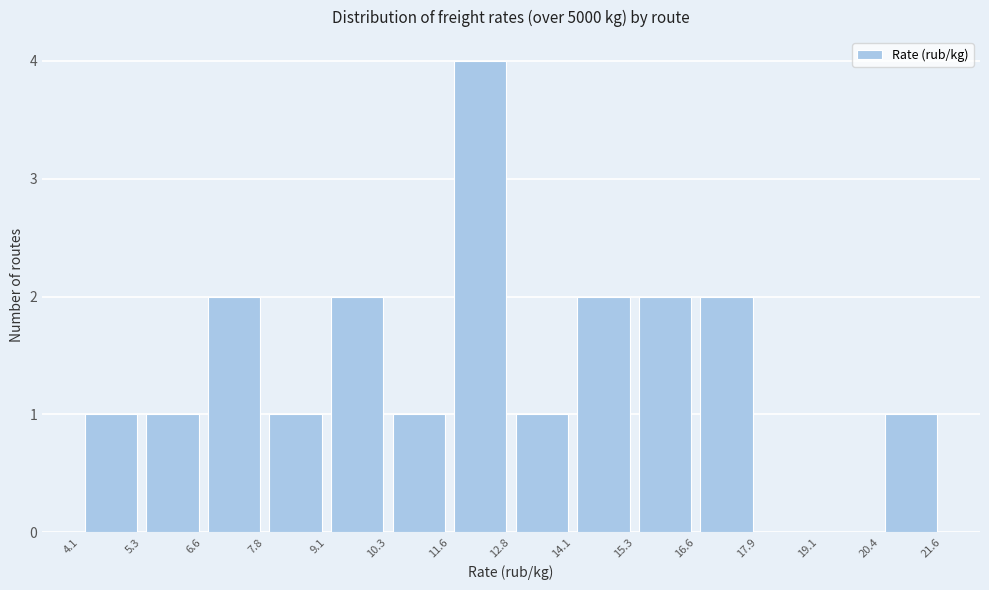

Over which range of the x-axis is the bar tallest?

11.6 to 12.8